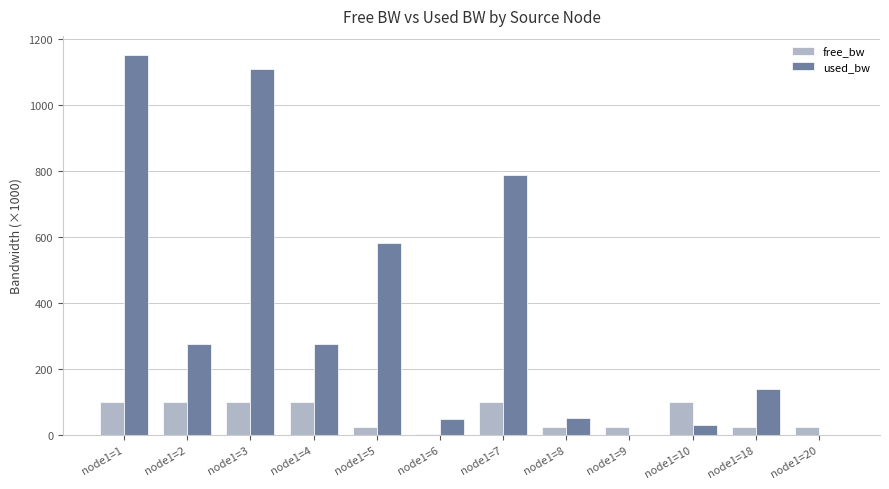

Is the value of free_bw at node1=8 greater than the value of used_bw at node1=2?

No